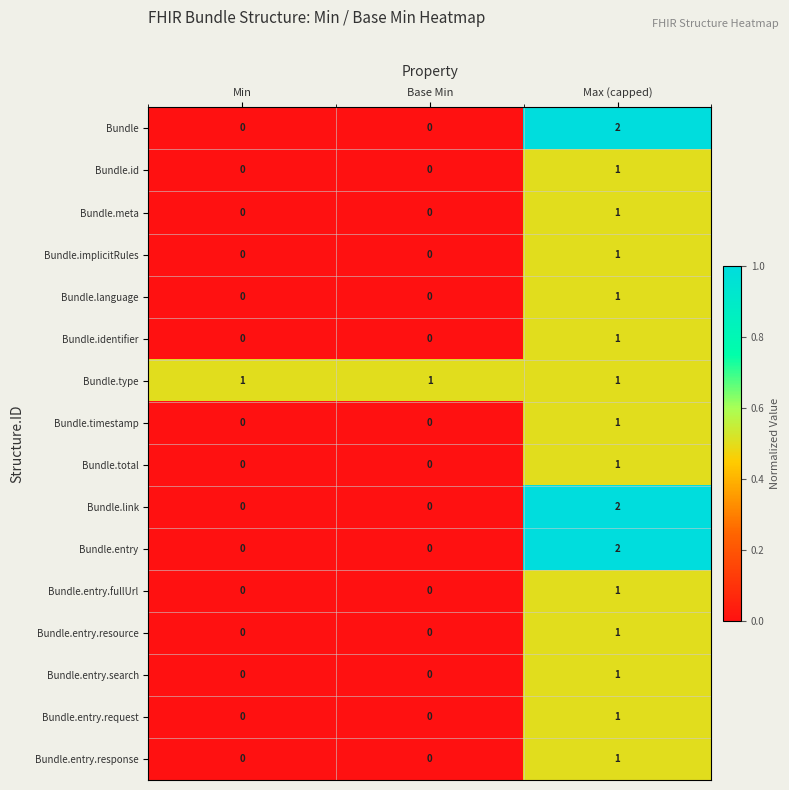

At which category does the chart reach its peak across all series?

Max (capped)